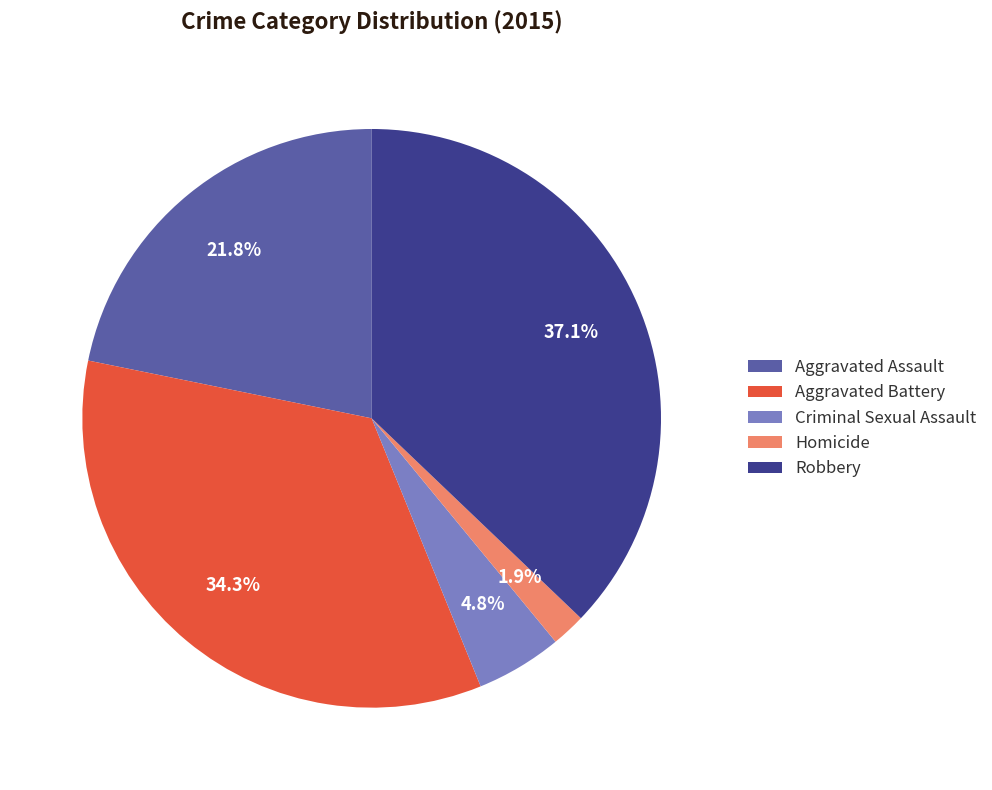

To the nearest percent, what is the difference between the largest and smallest slice percentages?

35%